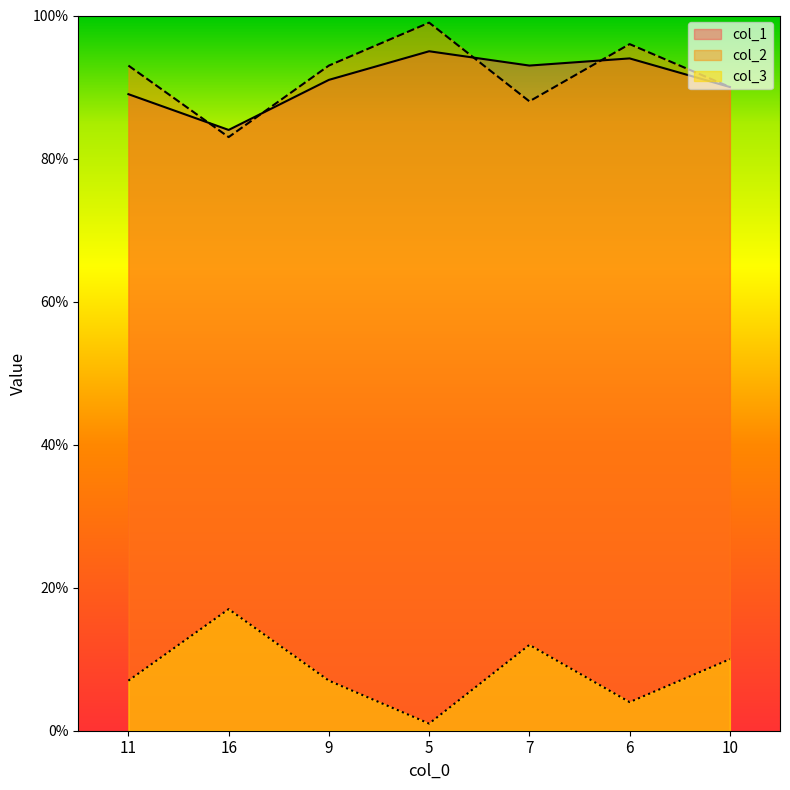

What is the sum of all col_3 values?

58